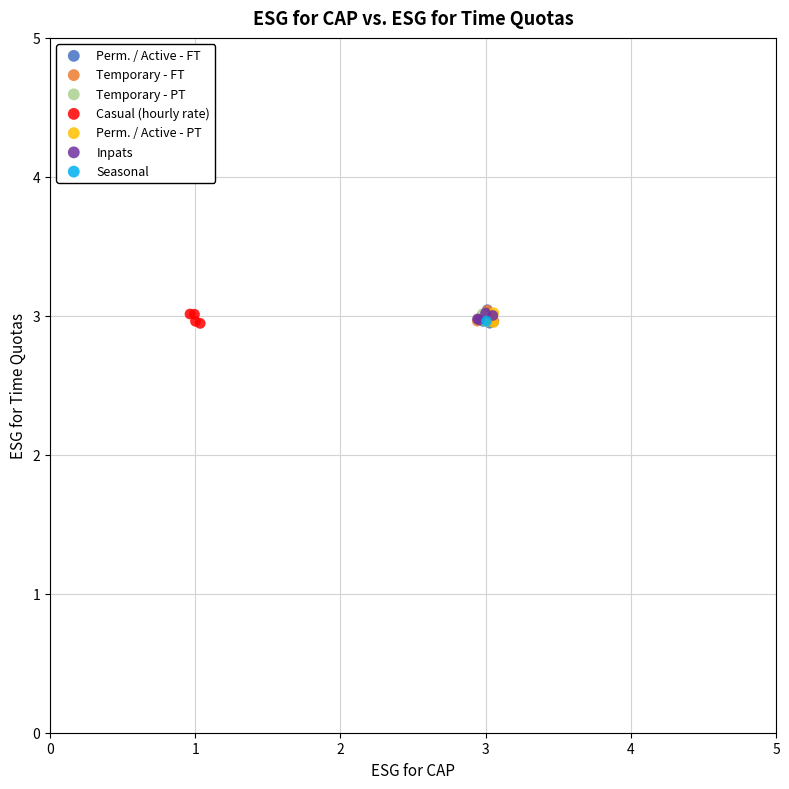

What are all the series names shown in the legend?

Perm. / Active - FT, Temporary - FT, Temporary - PT, Casual (hourly rate), Perm. / Active - PT, Inpats, Seasonal